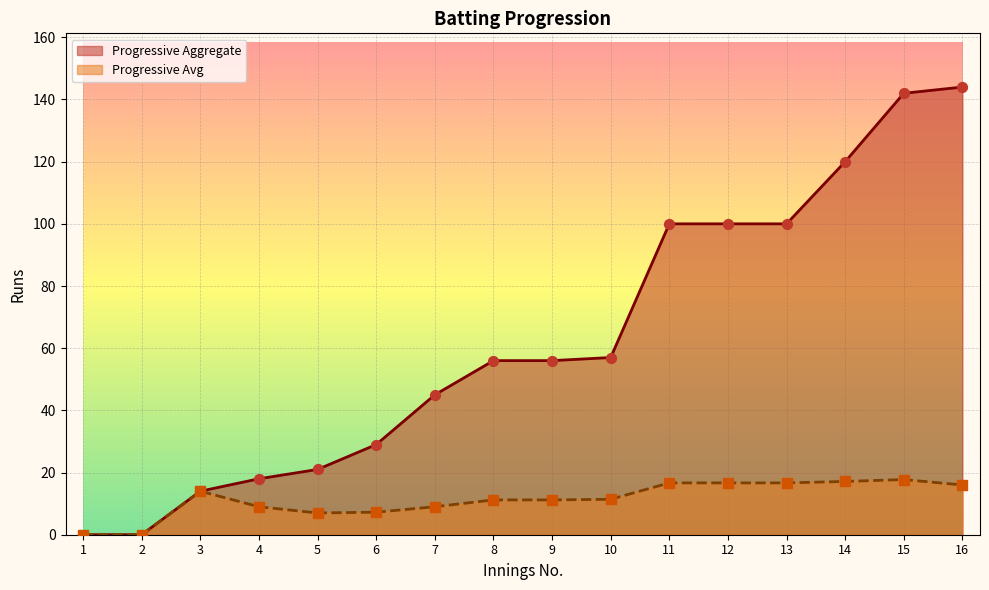

Which series has the widest spread of Y values?

Progressive Aggregate